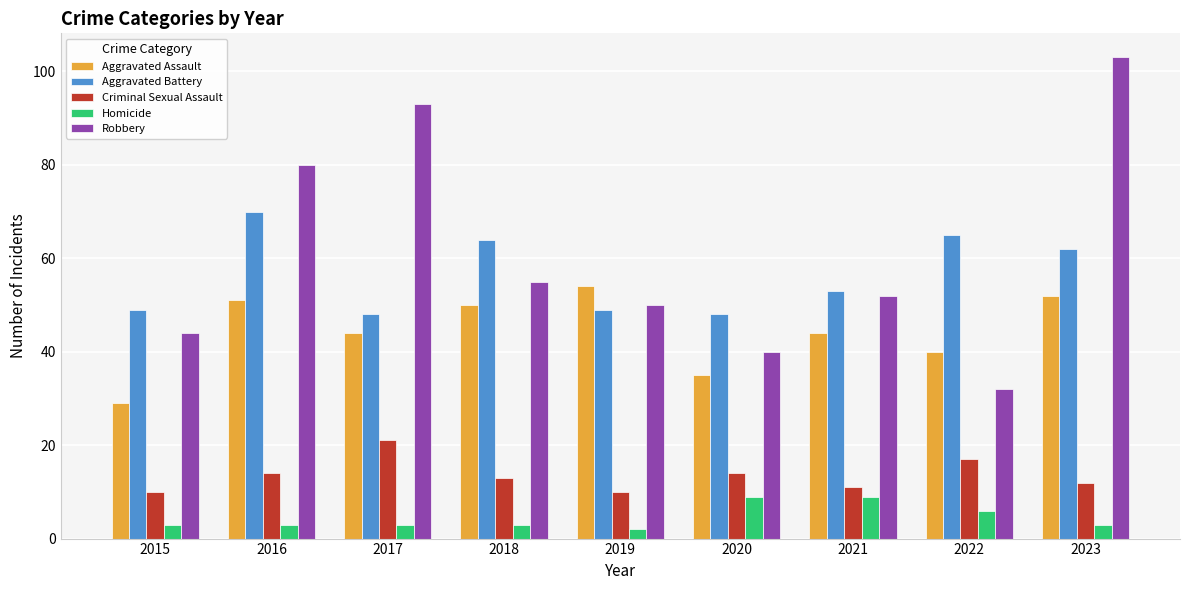

Reading left to right, what are all the values shown in this chart?

Aggravated Assault: 29	51	44	50	54	35	44	40	52
Aggravated Battery: 49	70	48	64	49	48	53	65	62
Criminal Sexual Assault: 10	14	21	13	10	14	11	17	12
Homicide: 3	3	3	3	2	9	9	6	3
Robbery: 44	80	93	55	50	40	52	32	103